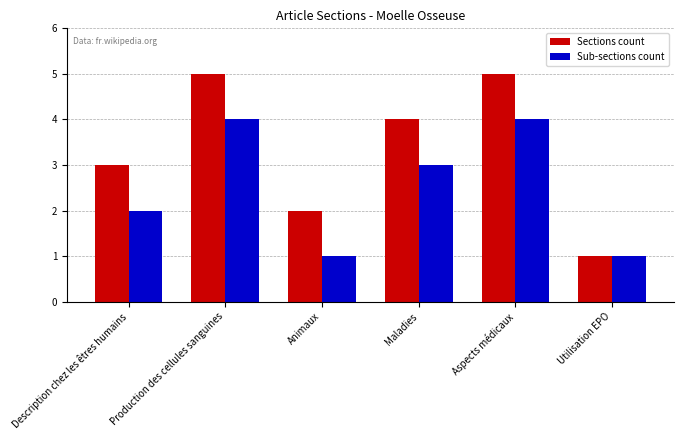

What is the spread (max minus min) of values at Production des cellules sanguines?

1